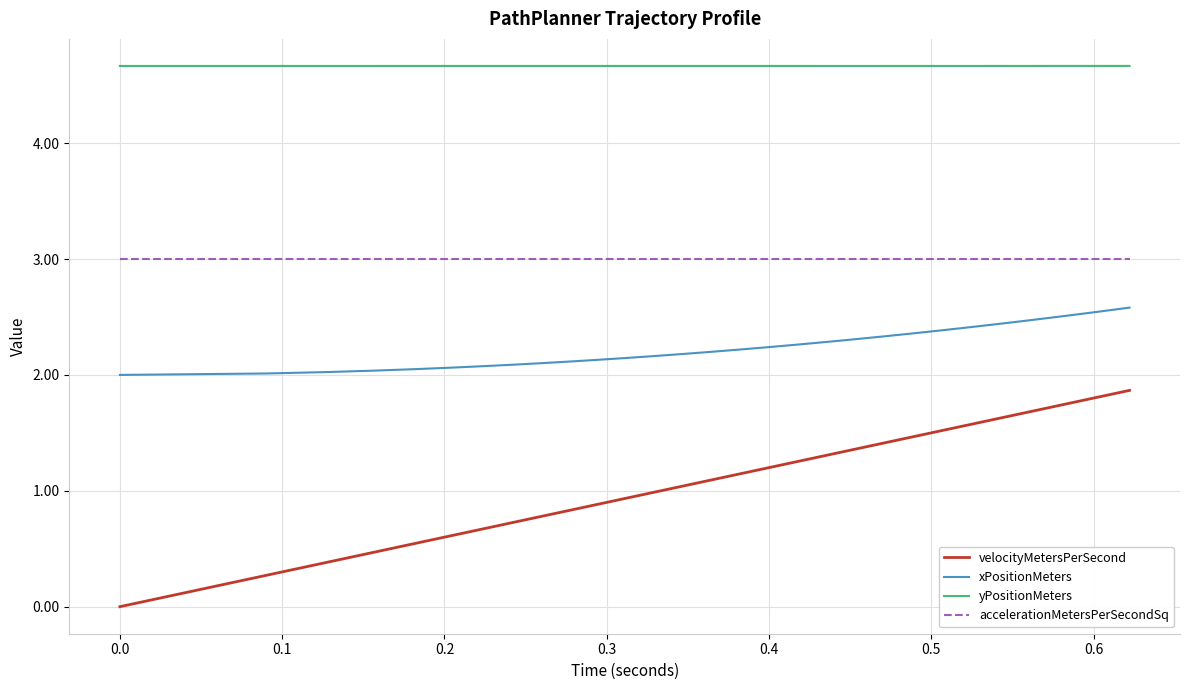

Which series has the largest total across all categories?

yPositionMeters